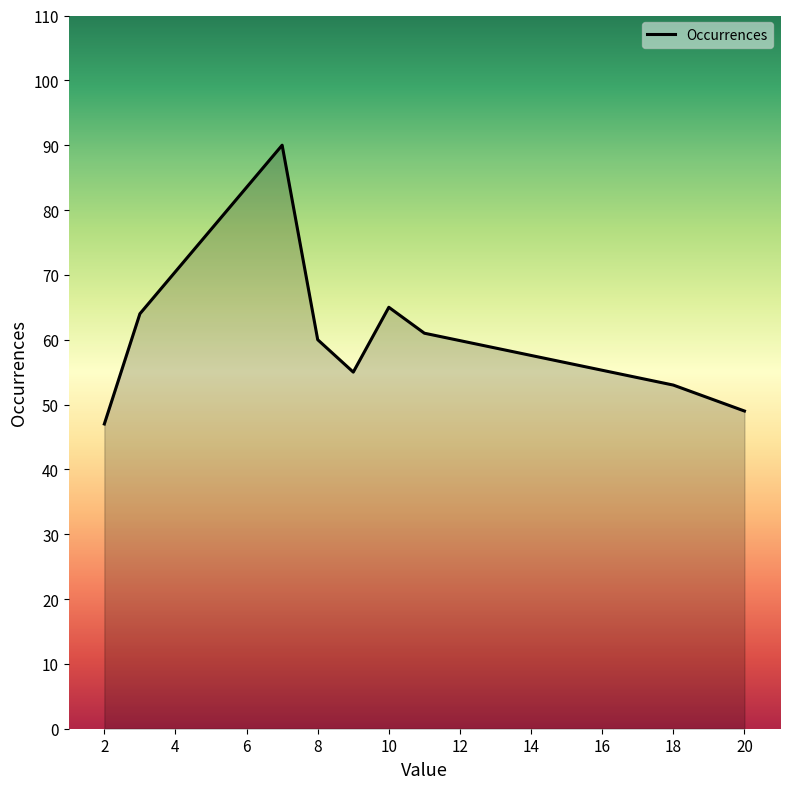

What is the greatest value displayed?

90